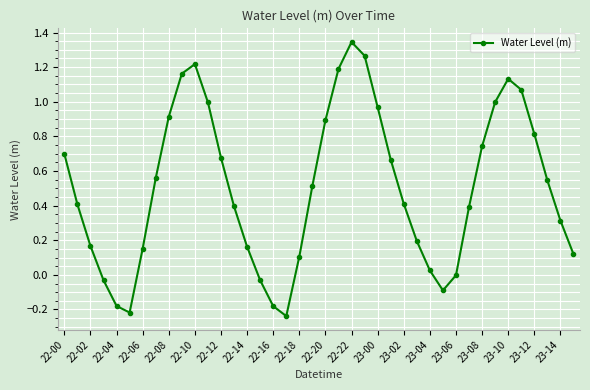

What is the difference between the maximum and minimum values?

1.6